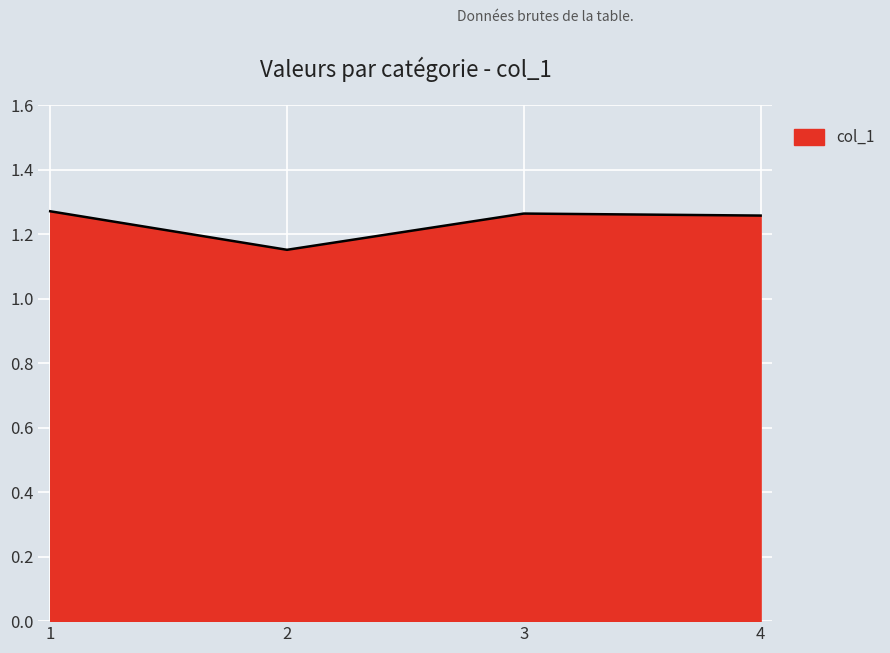

Does the chart display data point markers on the line(s)?

No